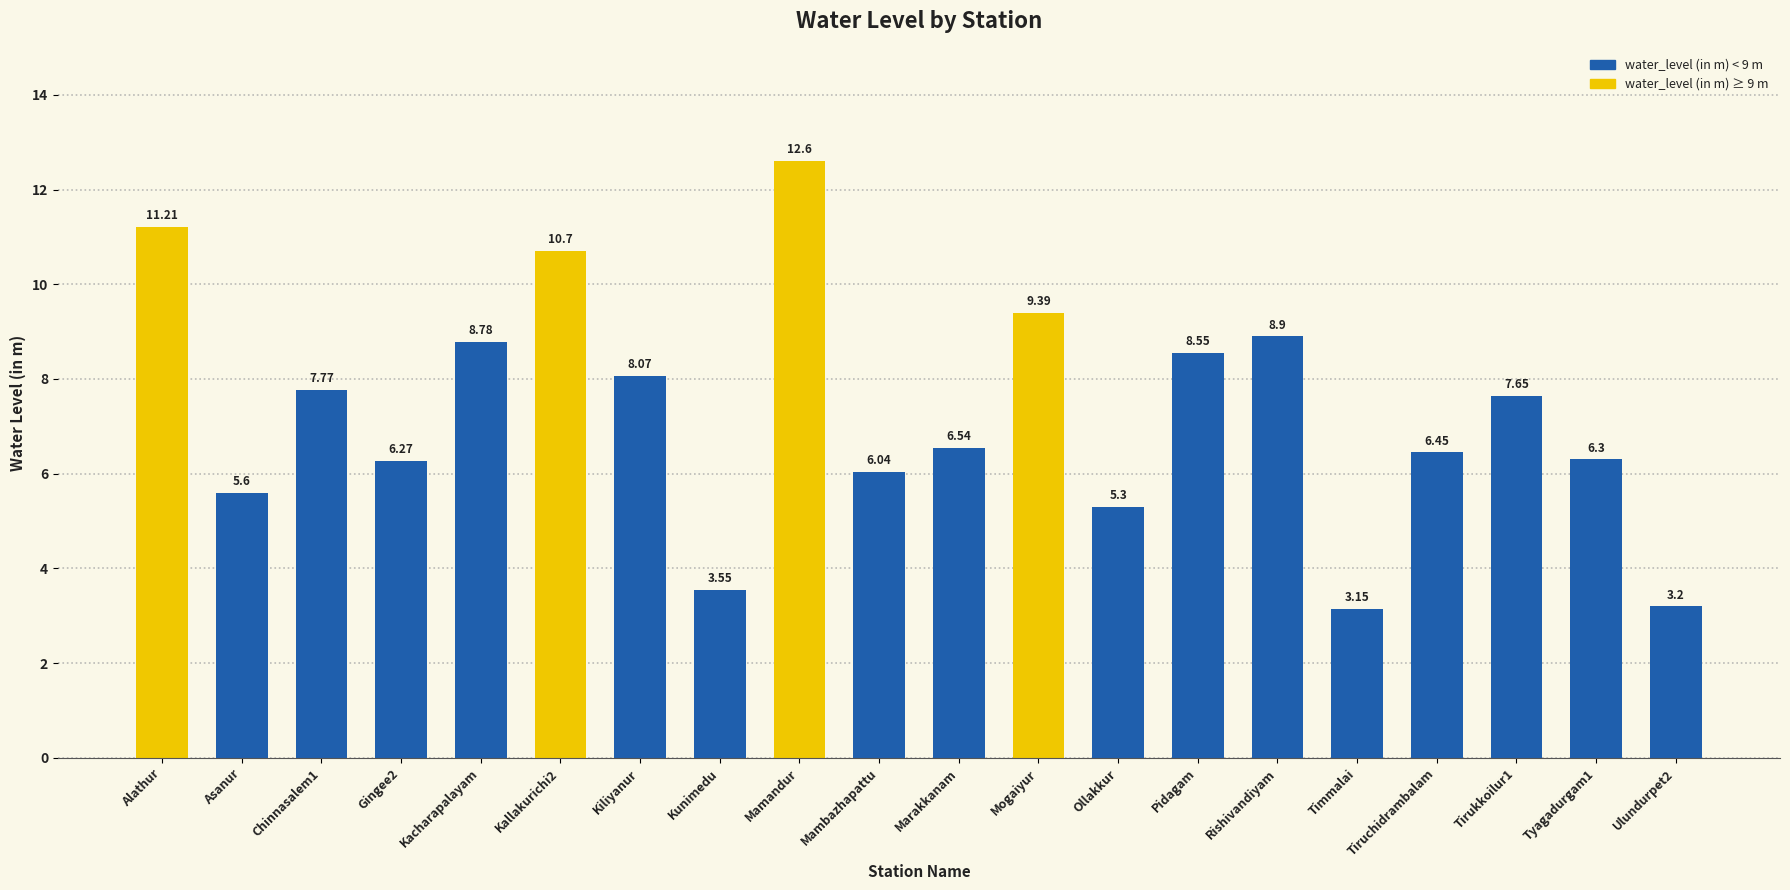

Approximately how many times larger is the value at Tirukkoilur1 compared to Alathur?

0.7